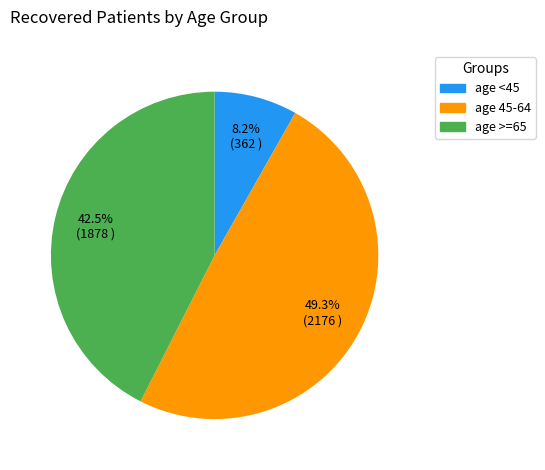

Does any single category account for the majority?

No